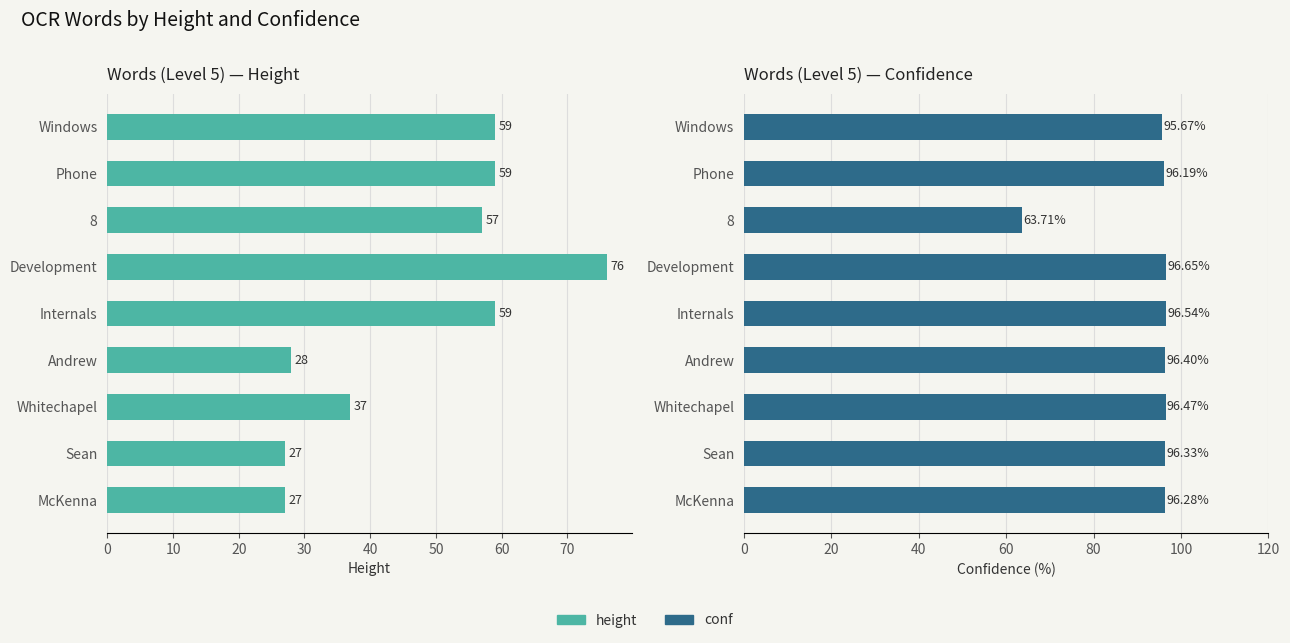

Reading right to left, extract all data points from this chart.

height: 27.0	27.0	37.0	28.0	59.0	76.0	57.0	59.0	59.0
conf: 96.3	96.3	96.5	96.4	96.5	96.7	63.7	96.2	95.7